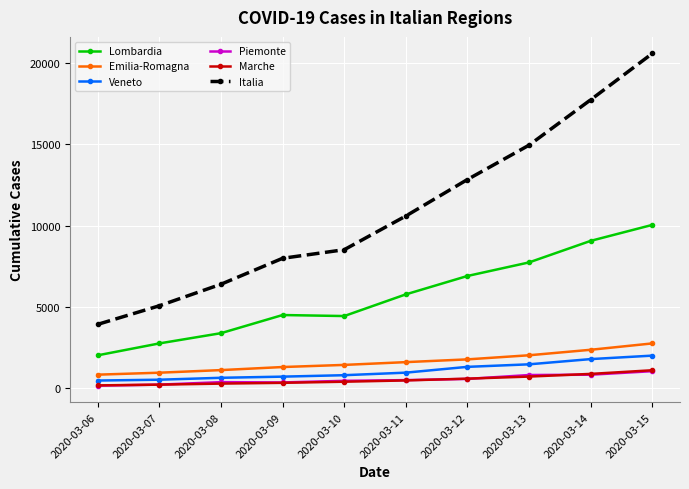

Where is the first local maximum for Lombardia?

2020-03-09